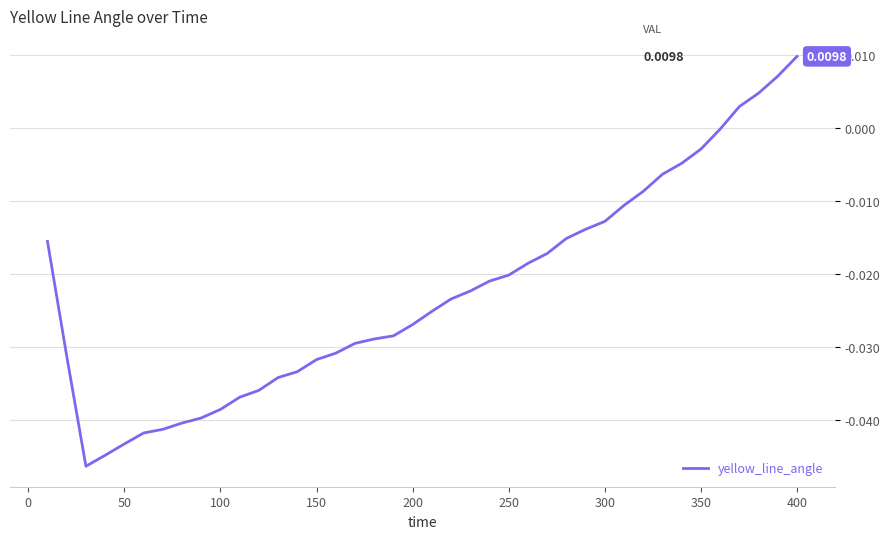

Count the number of categories in the chart.

40